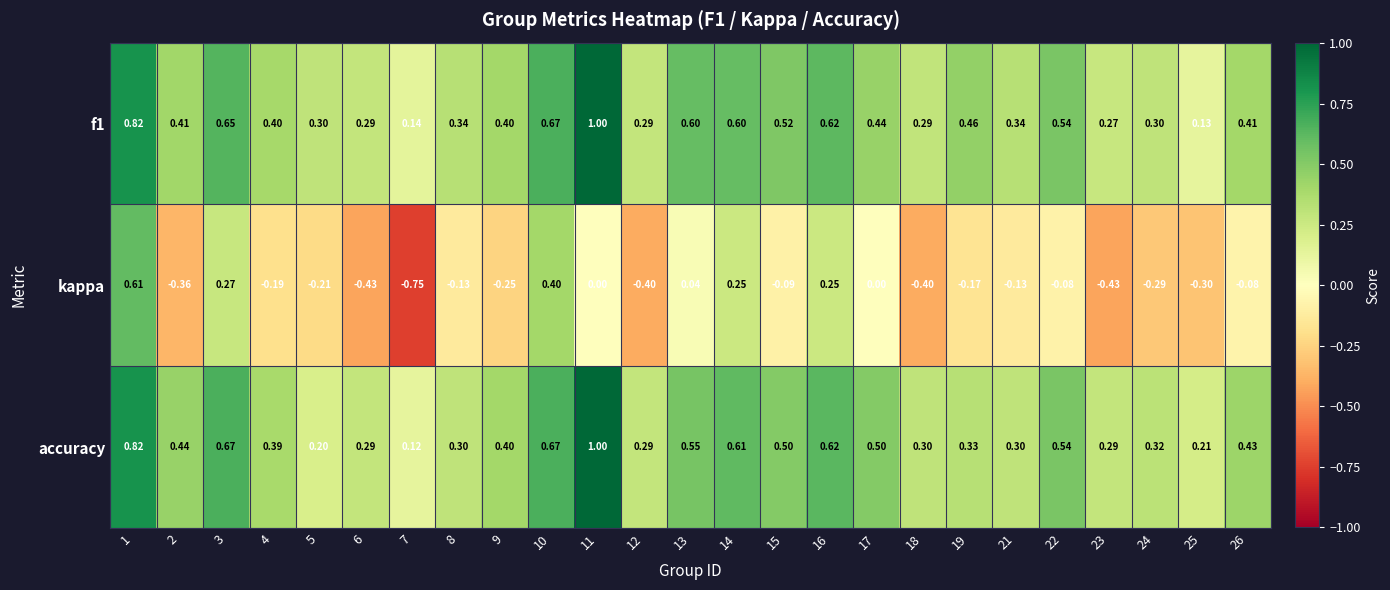

Which series has the widest spread of values?

kappa